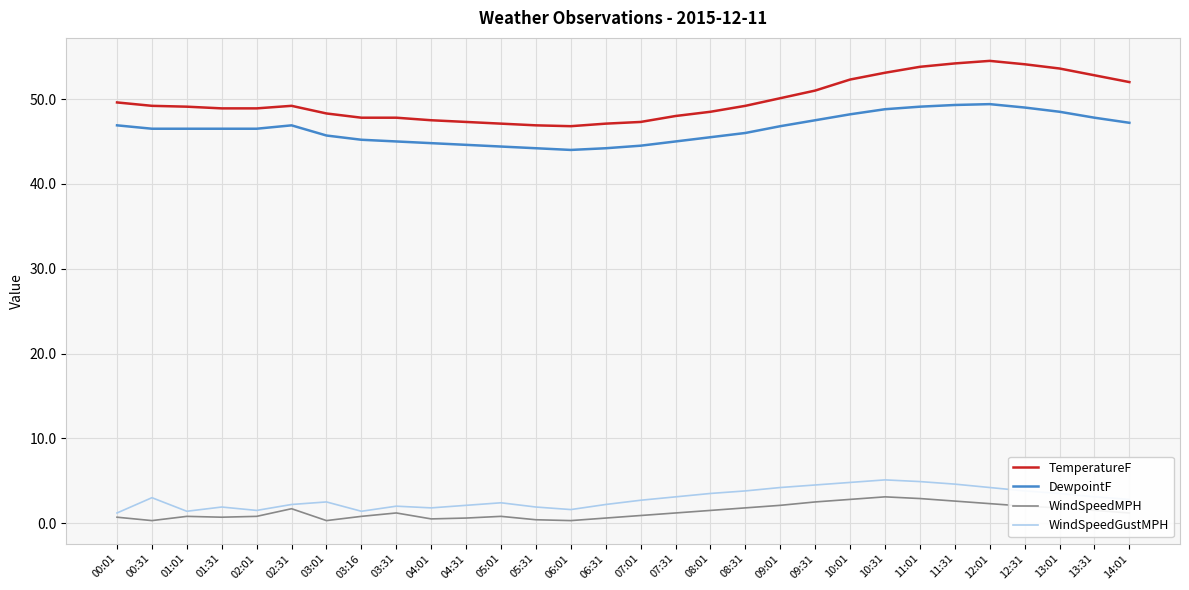

What value does the WindSpeedMPH series have at 02:01?

0.8